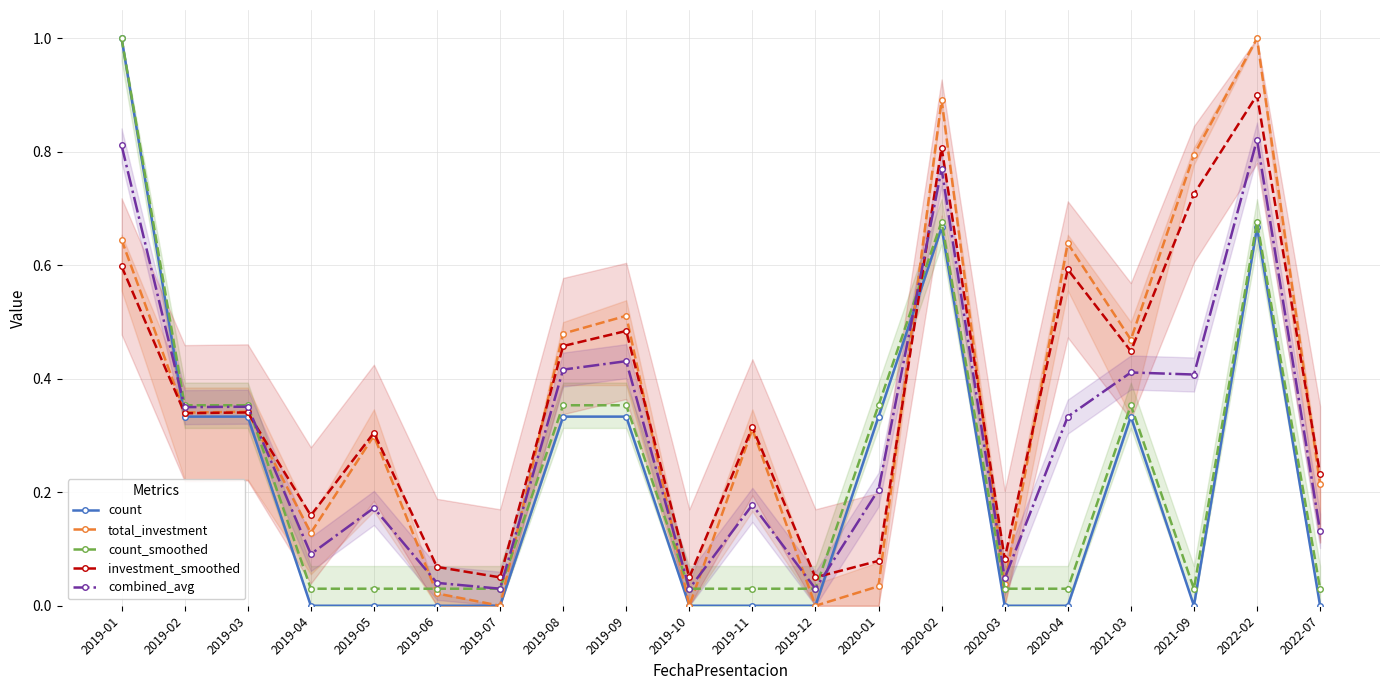

Between 2022-02 and 2019-06, which is larger?

2022-02